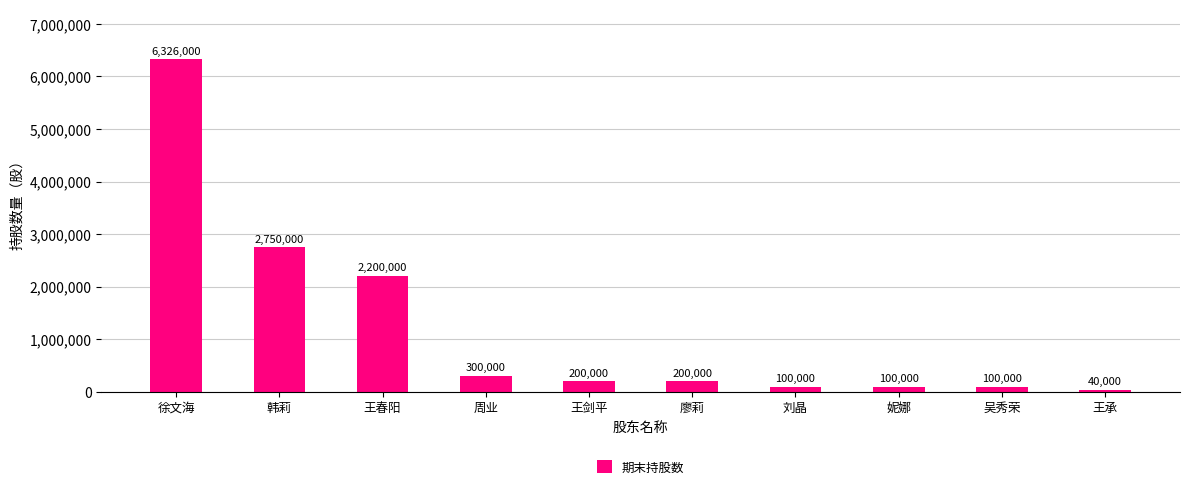

Where is the data nearest to the value 3183000?

韩莉